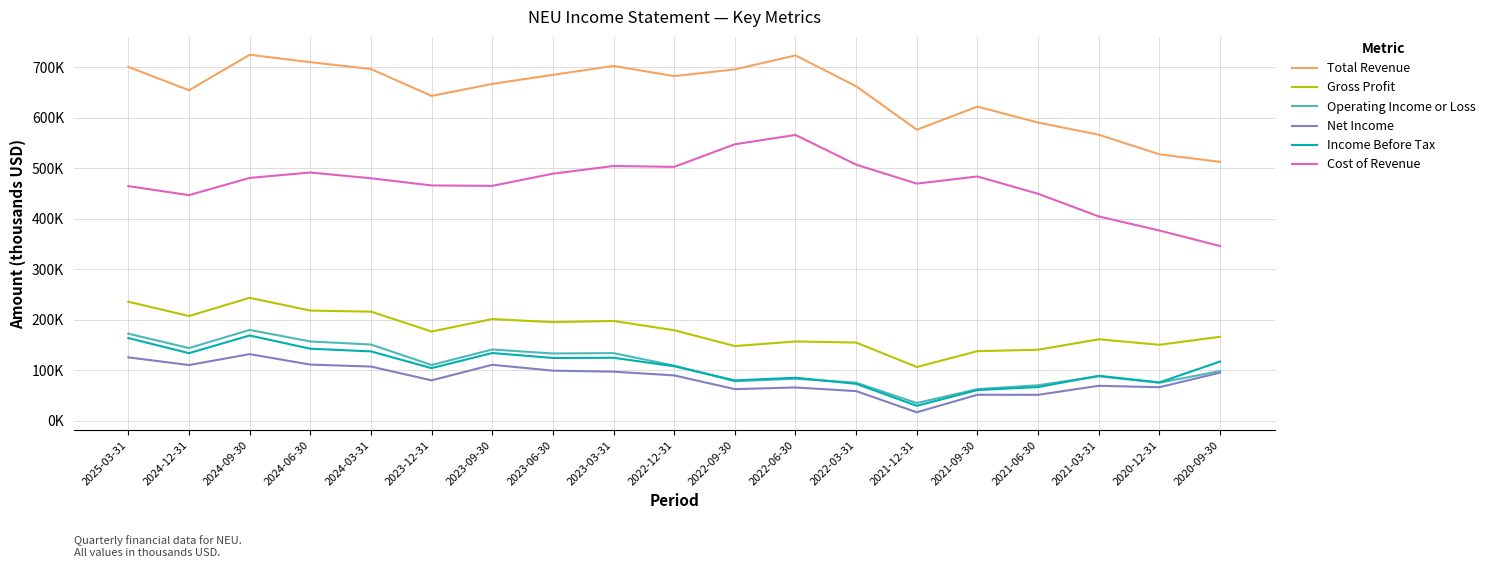

What is the difference between the maximum and second lowest values in the Income Before Tax series?

108000